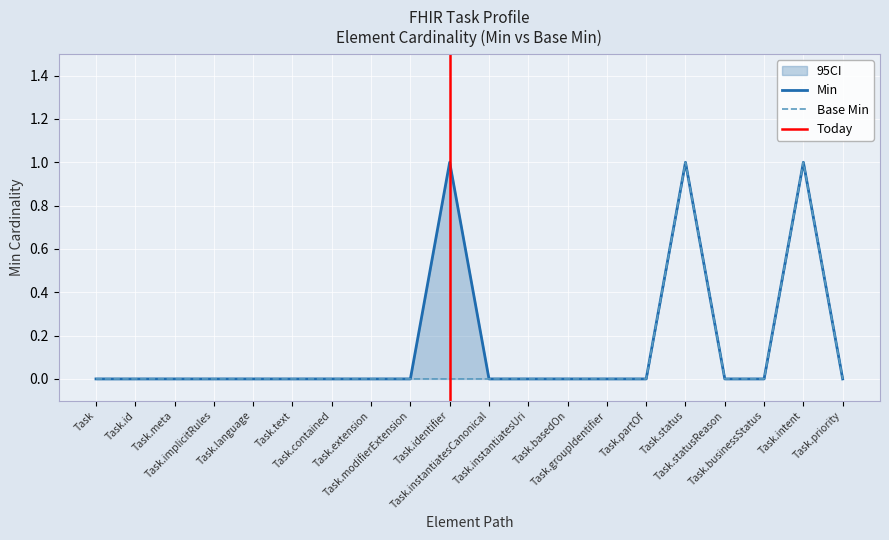

How many categories are shown in the chart?

20